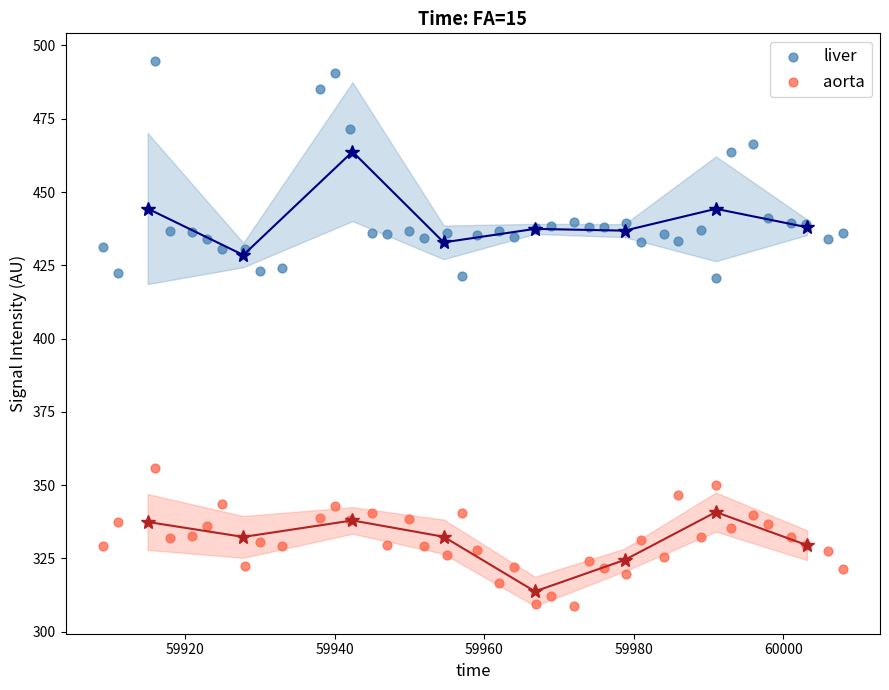

Which series has the widest spread of Y values?

liver